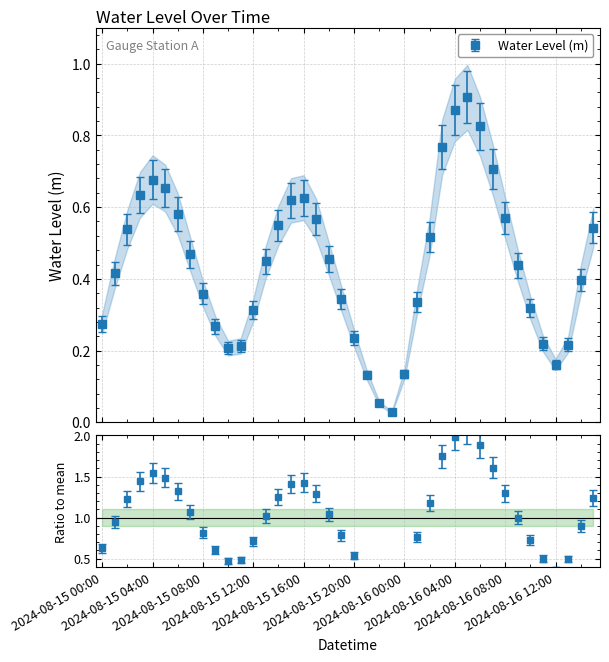

At which category does the chart reach its minimum across all series?

2024-08-15 23:00